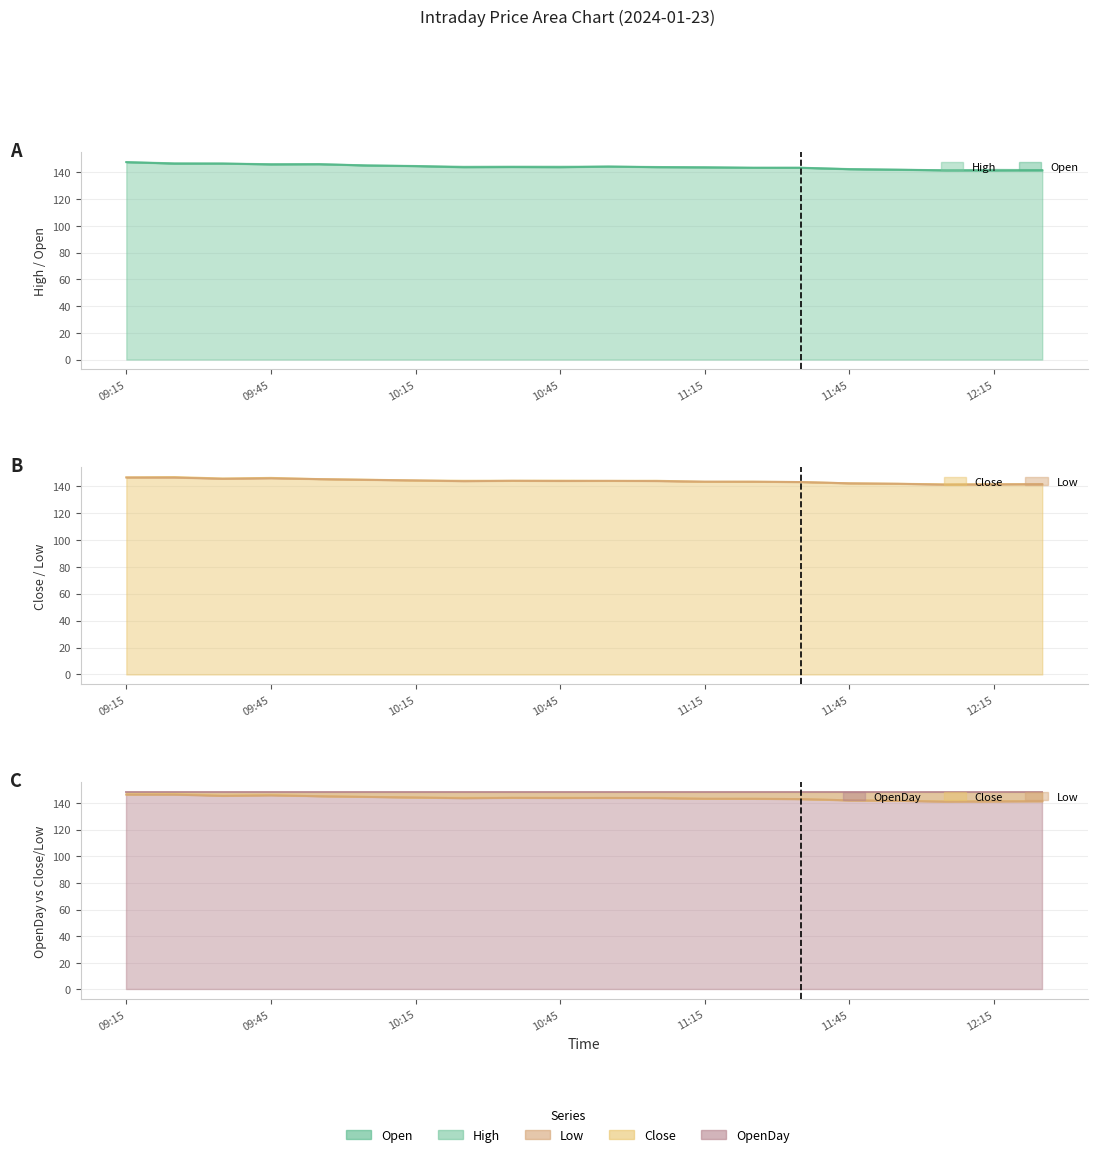

How many lines are shown in the chart?

4